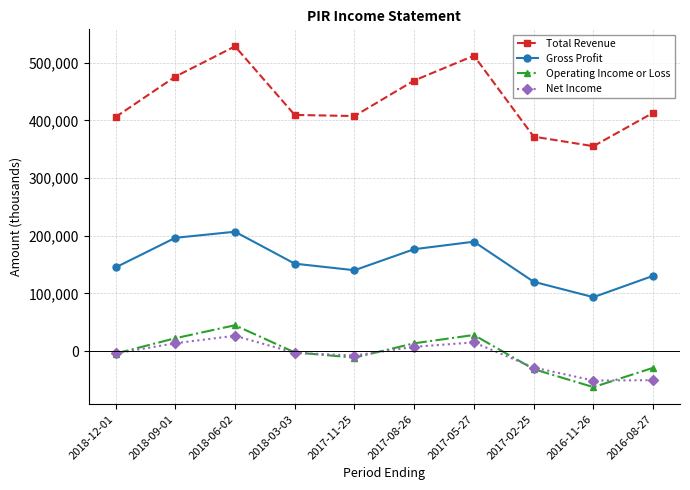

How many interior local peaks does the Operating Income or Loss series have?

2